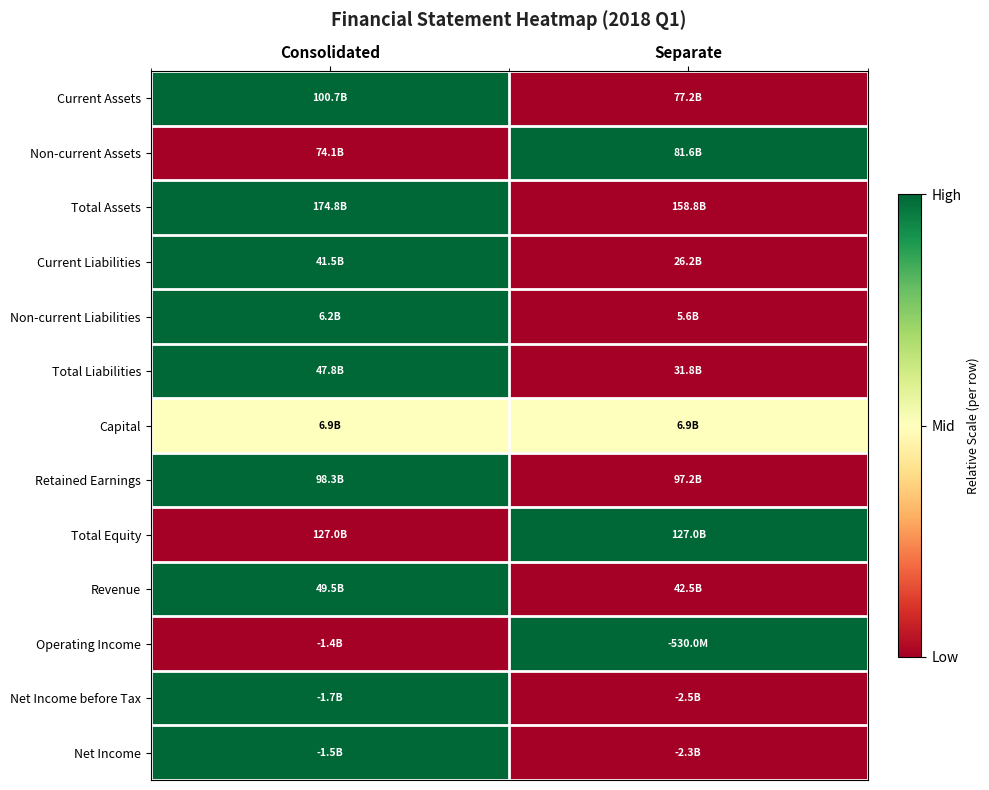

Reading left to right, transcribe all the data shown in this chart.

Current Assets: Consolidated=1.0	Separate=0.0
Non-current Assets: Consolidated=0.0	Separate=1.0
Total Assets: Consolidated=1.0	Separate=0.0
Current Liabilities: Consolidated=1.0	Separate=0.0
Non-current Liabilities: Consolidated=1.0	Separate=0.0
Total Liabilities: Consolidated=1.0	Separate=0.0
Capital: Consolidated=0.5	Separate=0.5
Retained Earnings: Consolidated=1.0	Separate=0.0
Total Equity: Consolidated=0.0	Separate=1.0
Revenue: Consolidated=1.0	Separate=0.0
Operating Income: Consolidated=0.0	Separate=1.0
Net Income before Tax: Consolidated=1.0	Separate=0.0
Net Income: Consolidated=1.0	Separate=0.0